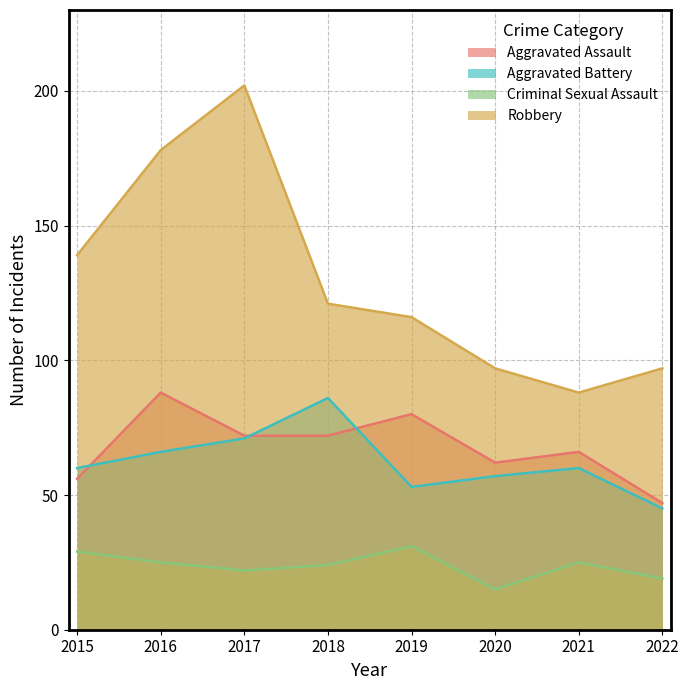

At how many categories does at least one series exceed 146?

2